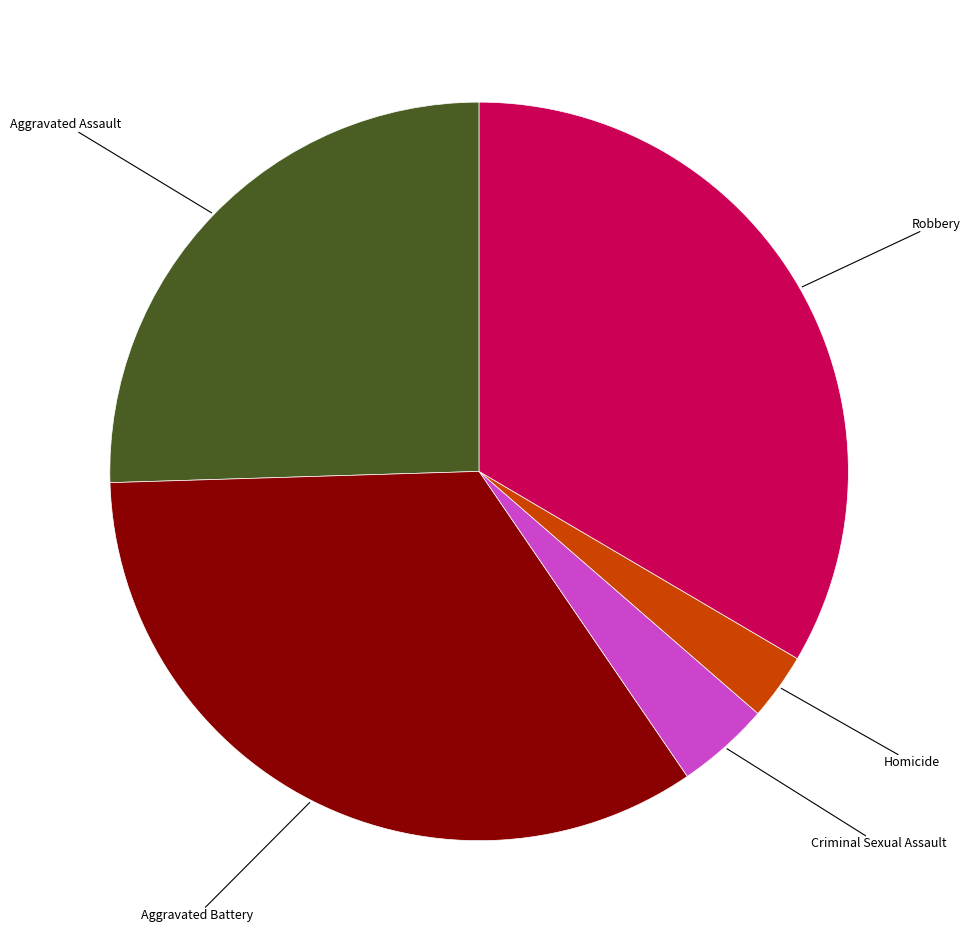

Is there a majority slice in this chart?

No